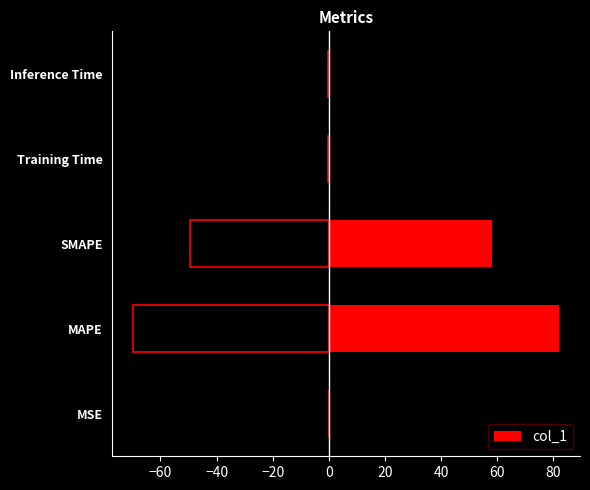

True or false: col_1 has a value of 21.7 at MAPE.

False